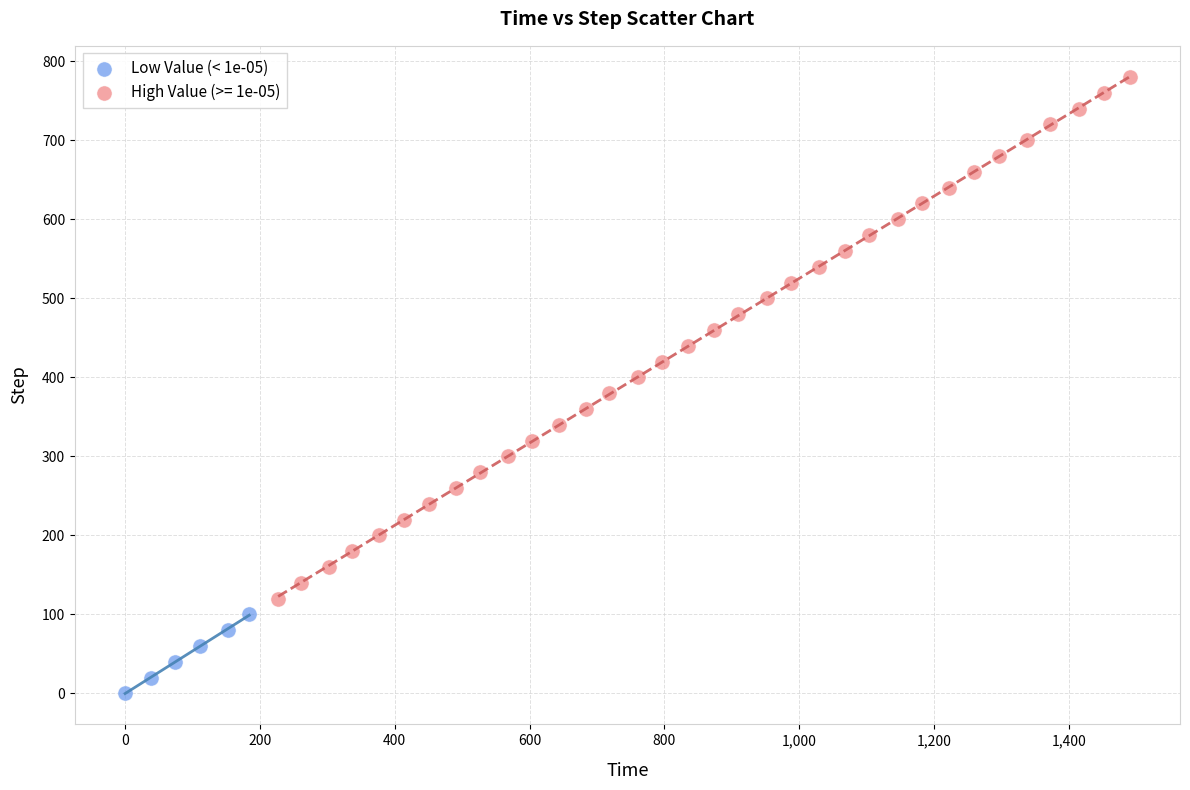

Which series reaches the minimum Y coordinate?

Low Value (< 1e-05)